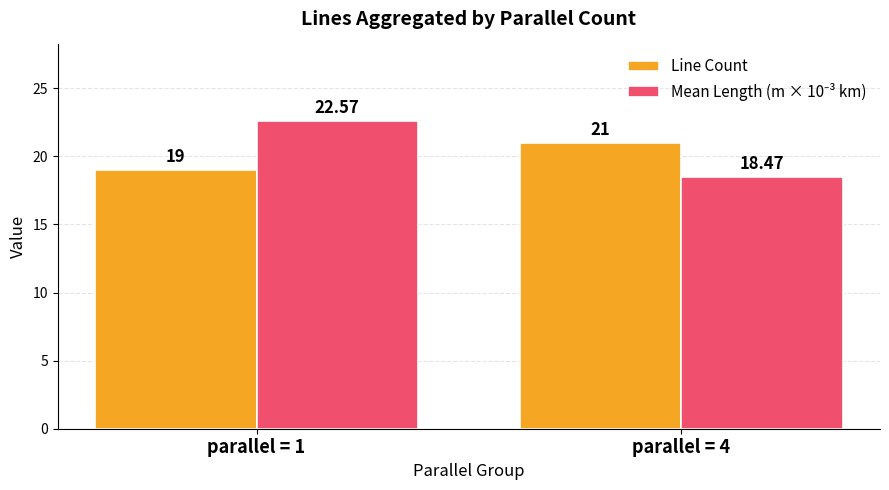

Where is Line Count nearest to the value 20?

parallel = 1